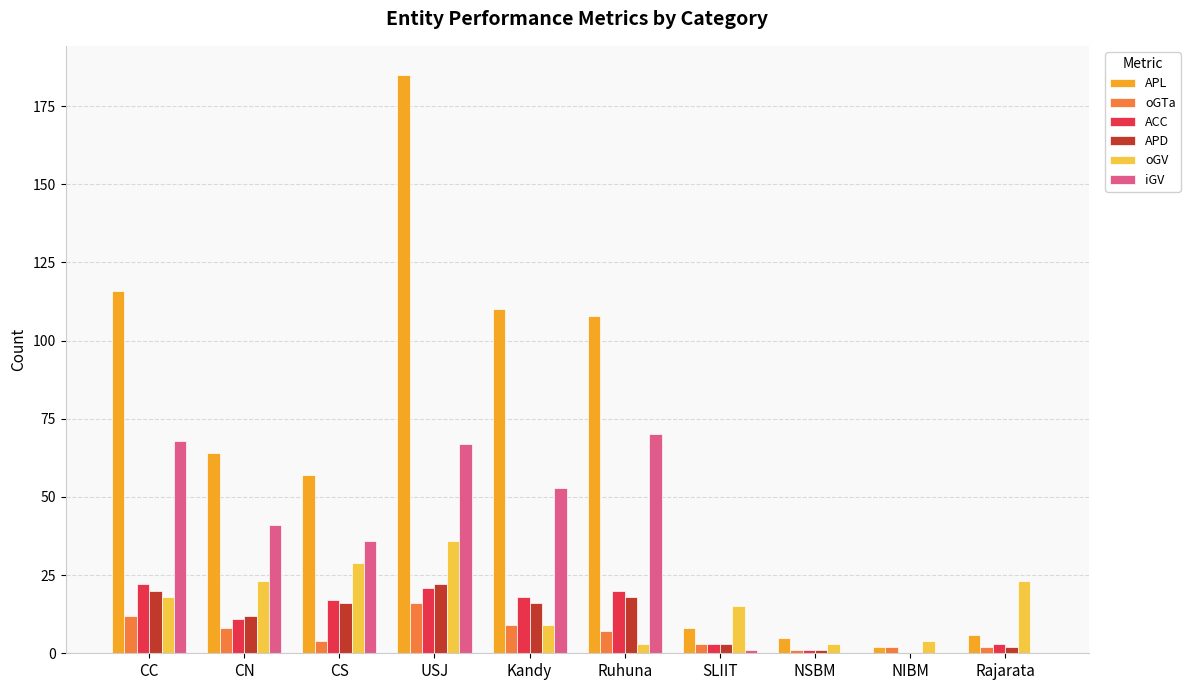

Reading left to right, extract all data points from this chart.

APL: CC=116	CN=64	CS=57	USJ=185	Kandy=110	Ruhuna=108	SLIIT=8	NSBM=5	NIBM=2	Rajarata=6
oGTa: CC=12	CN=8	CS=4	USJ=16	Kandy=9	Ruhuna=7	SLIIT=3	NSBM=1	NIBM=2	Rajarata=2
ACC: CC=22	CN=11	CS=17	USJ=21	Kandy=18	Ruhuna=20	SLIIT=3	NSBM=1	NIBM=0	Rajarata=3
APD: CC=20	CN=12	CS=16	USJ=22	Kandy=16	Ruhuna=18	SLIIT=3	NSBM=1	NIBM=0	Rajarata=2
oGV: CC=18	CN=23	CS=29	USJ=36	Kandy=9	Ruhuna=3	SLIIT=15	NSBM=3	NIBM=4	Rajarata=23
iGV: CC=68	CN=41	CS=36	USJ=67	Kandy=53	Ruhuna=70	SLIIT=1	NSBM=0	NIBM=0	Rajarata=0